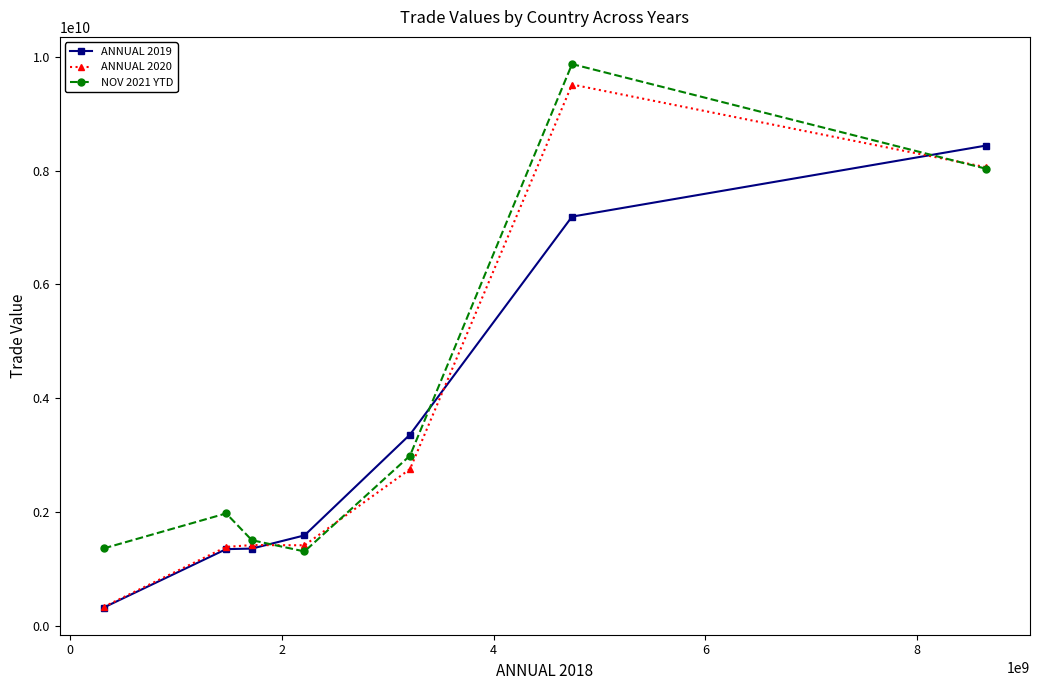

Which series has the widest spread of values?

ANNUAL 2020